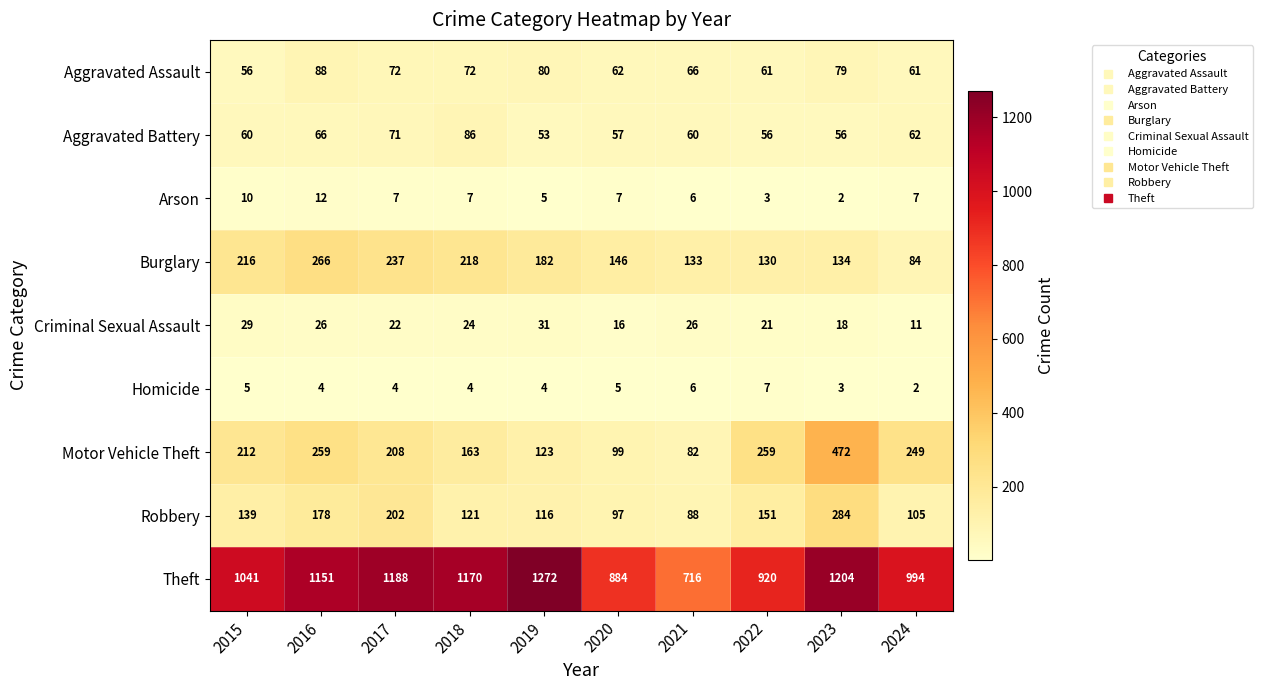

The value of Homicide at 2024 is 1. True or false?

False